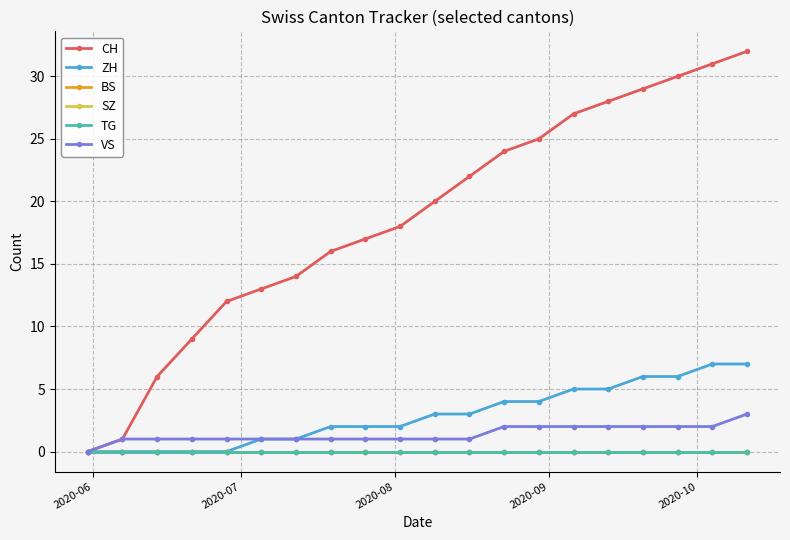

Is this an area chart (filled region under the line)?

No